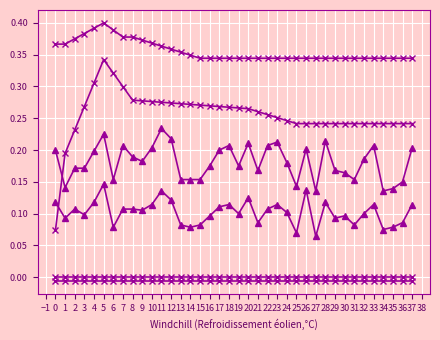

How many series are shown in this chart?

6